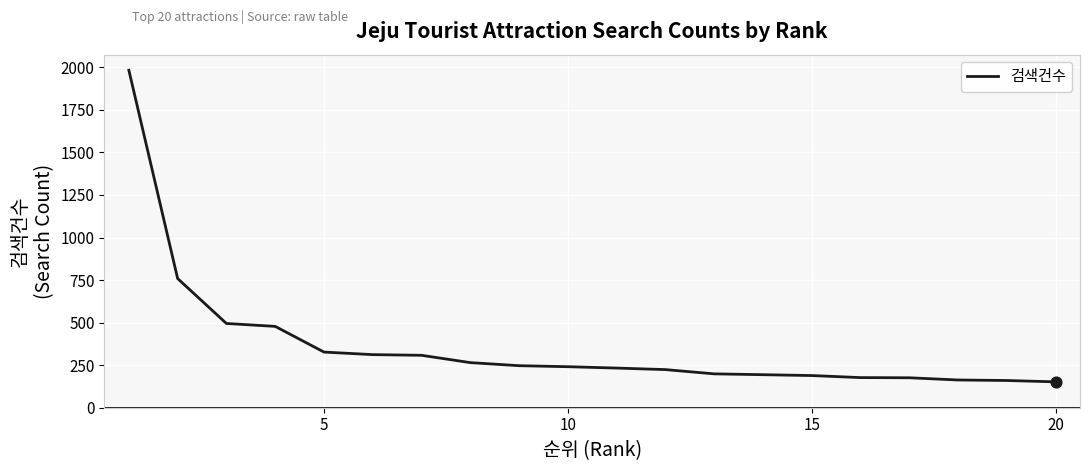

What is the greatest value displayed?

1983